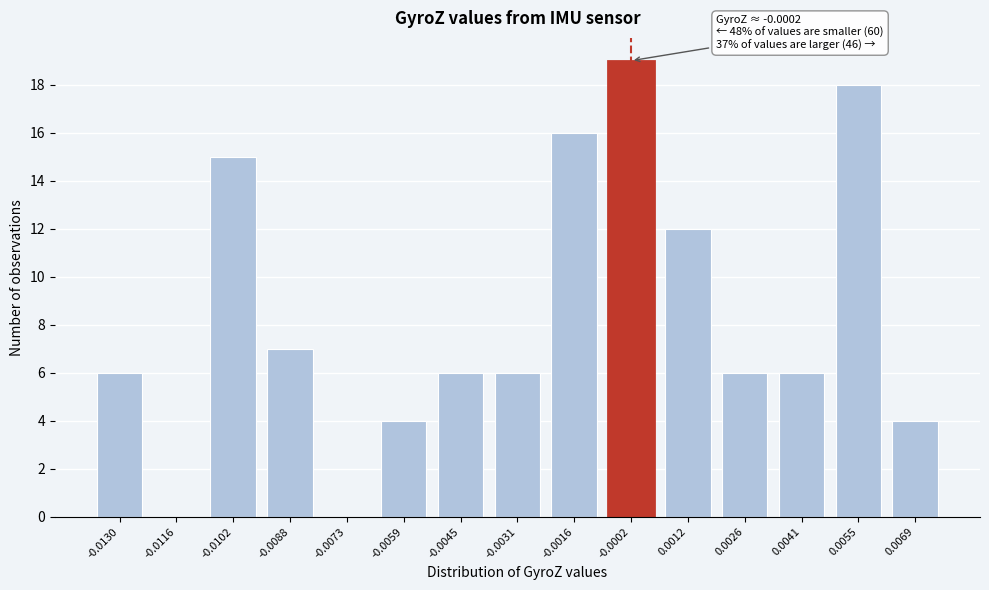

Reading left to right, what are all the values shown in this chart?

-0.0130=6	-0.0116=0	-0.0102=15	-0.0088=7	-0.0073=0	-0.0059=4	-0.0045=6	-0.0031=6	-0.0016=16	-0.0002=19	0.0012=12	0.0026=6	0.0041=6	0.0055=18	0.0069=4